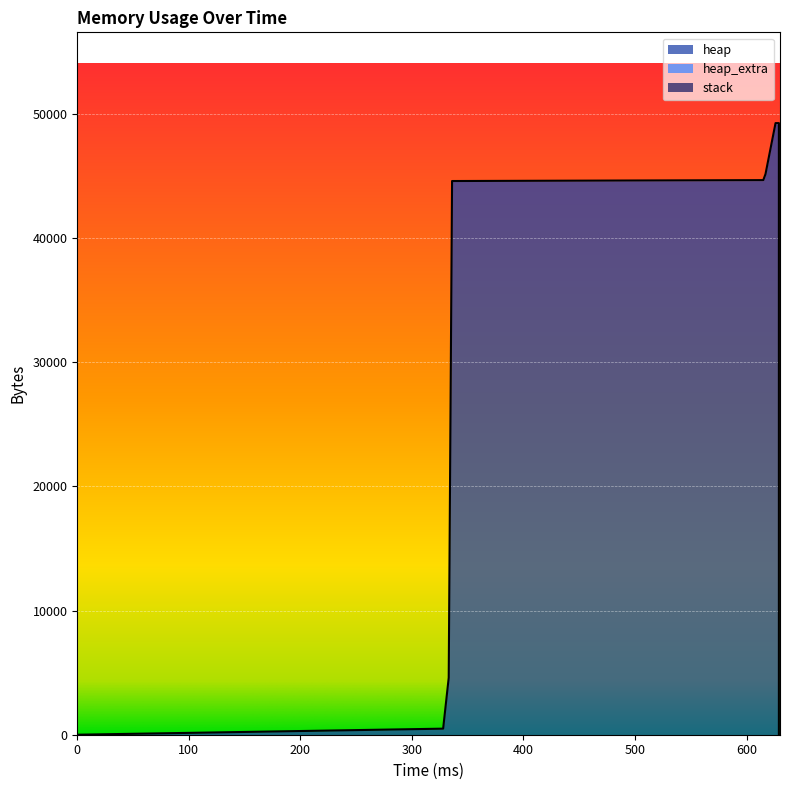

Which series changed the most between 629 and 629?

heap